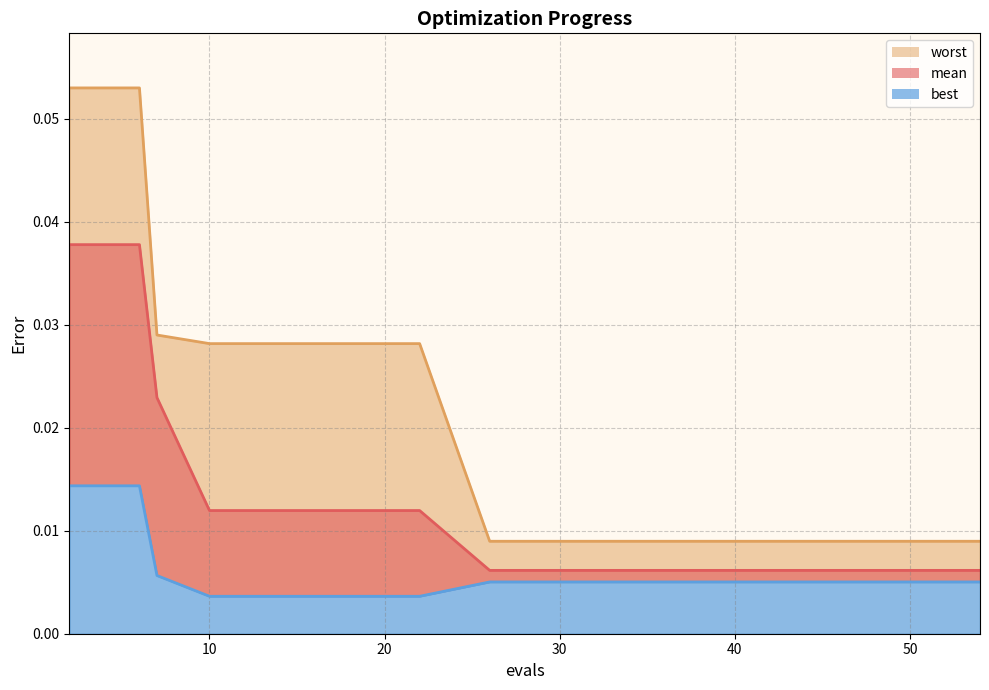

The best series shows 0.0 at 2. True or false?

True